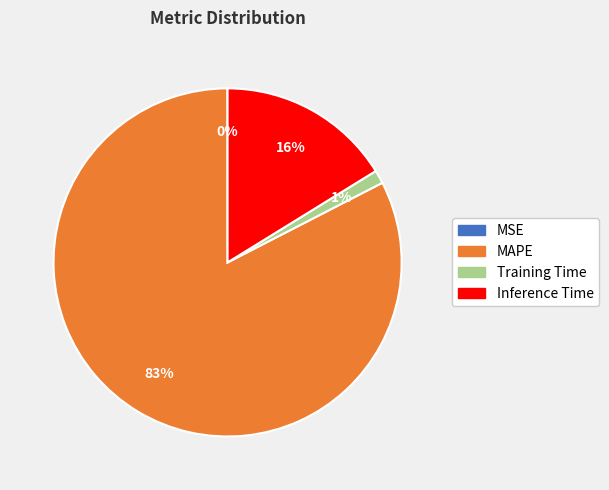

Is it true that Training Time is 11% of the pie?

False